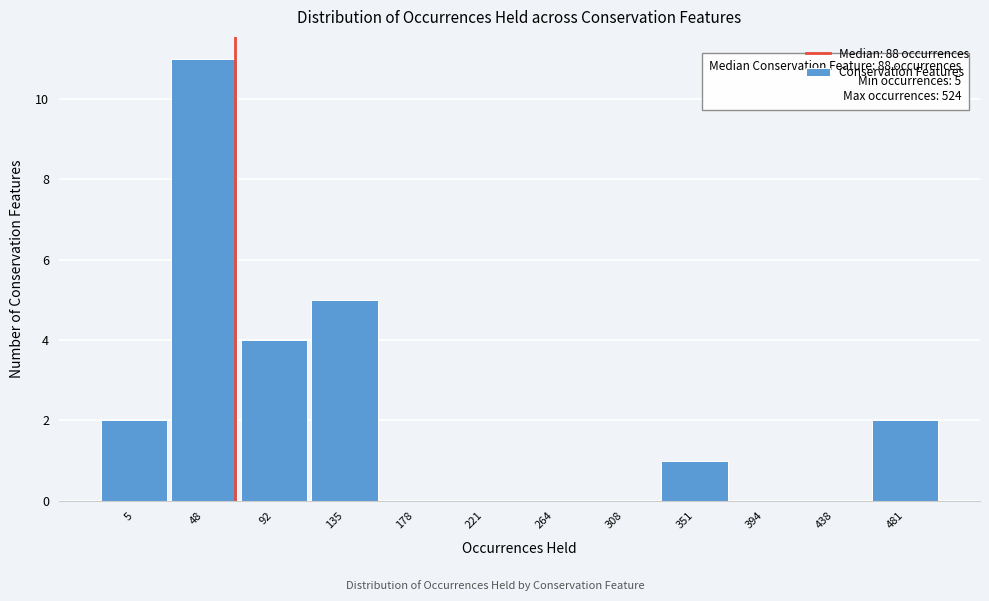

Reading left to right, what are all the values shown in this chart?

5=2	48=11	92=4	135=5	178=0	221=0	264=0	308=0	351=1	394=0	438=0	481=2